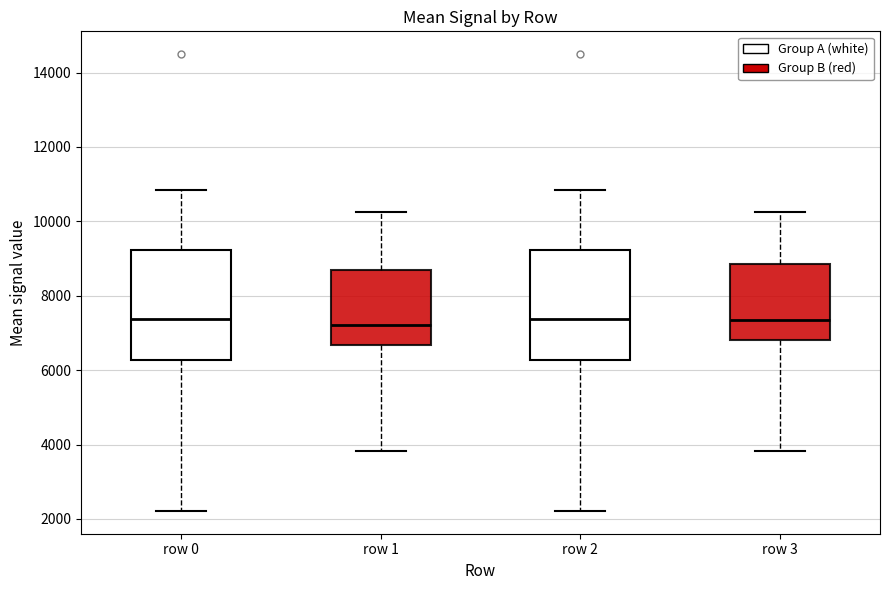

Where does the median line of the box for row 3 sit on the y-axis? The values are not printed on the chart, so give them approximately, as read against the axis.

7400